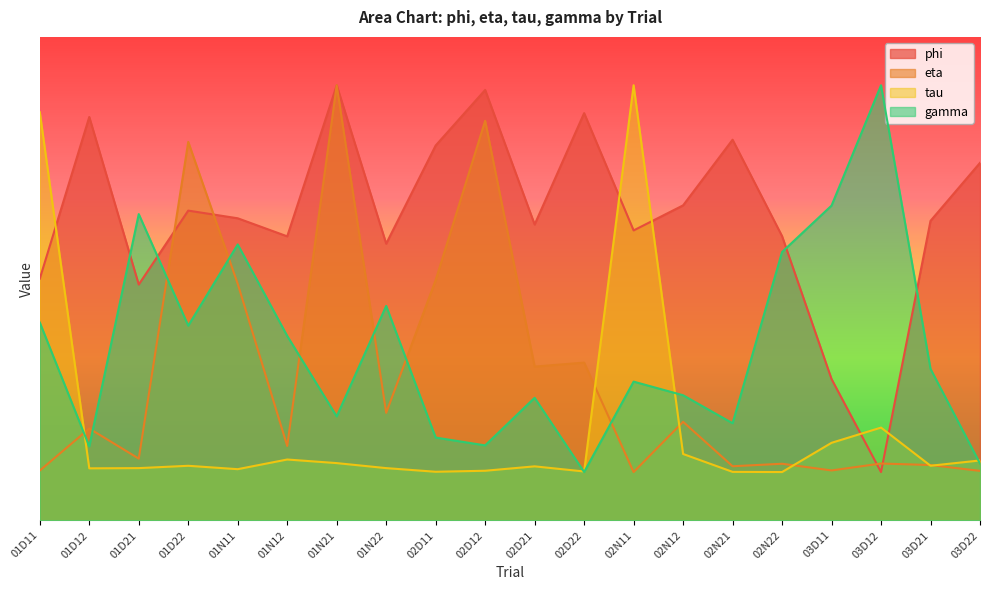

What is the difference between the maximum and minimum values in the gamma series?

8.0